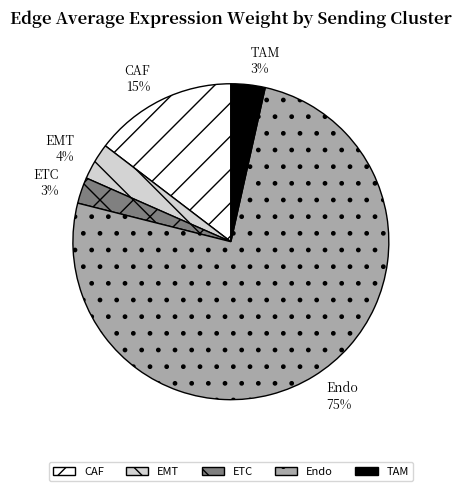

Is it true that ETC is 16% of the pie?

False